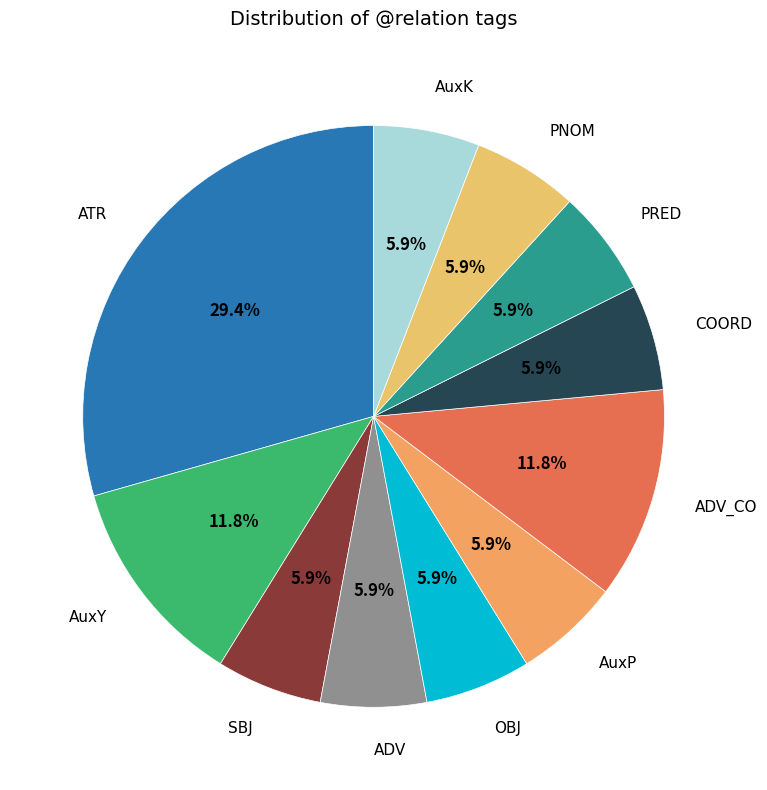

How many segments does this pie chart have?

11